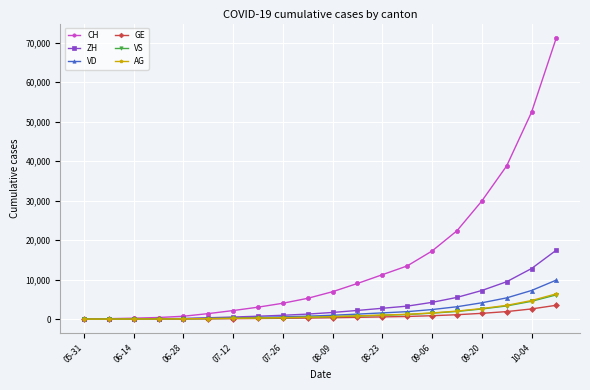

Which series has the widest spread of values?

CH